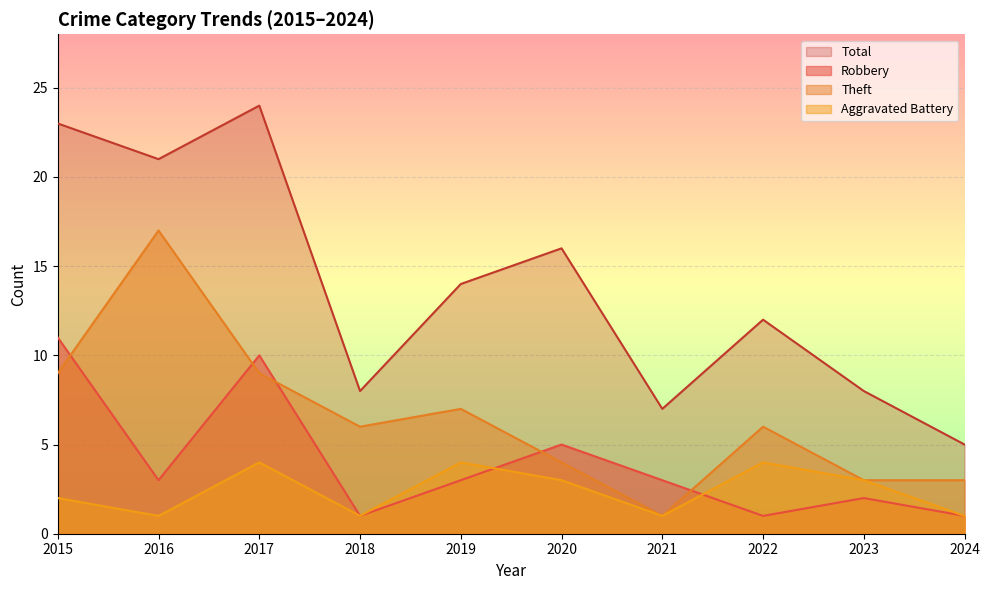

Which series has the largest total across all categories?

Total